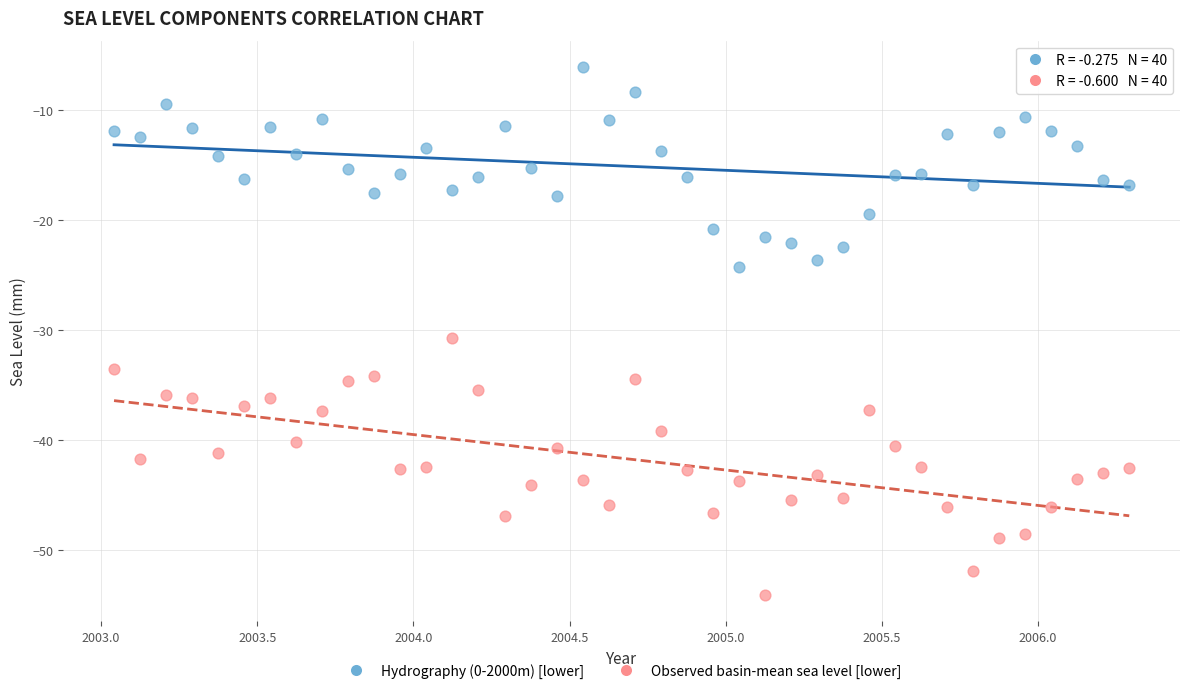

Which series reaches the maximum Y coordinate?

Hydrography (0-2000m) [lower]